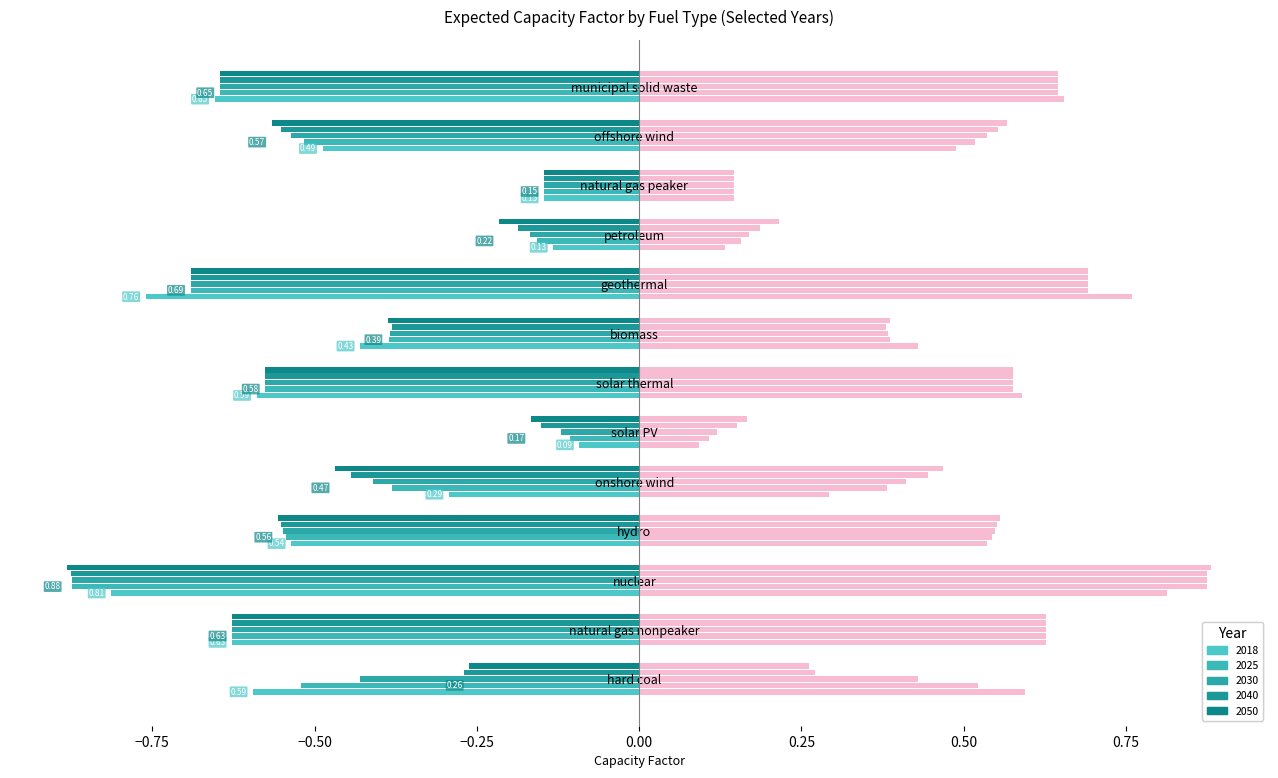

Where is 2025 nearest to the value 0?

solar PV